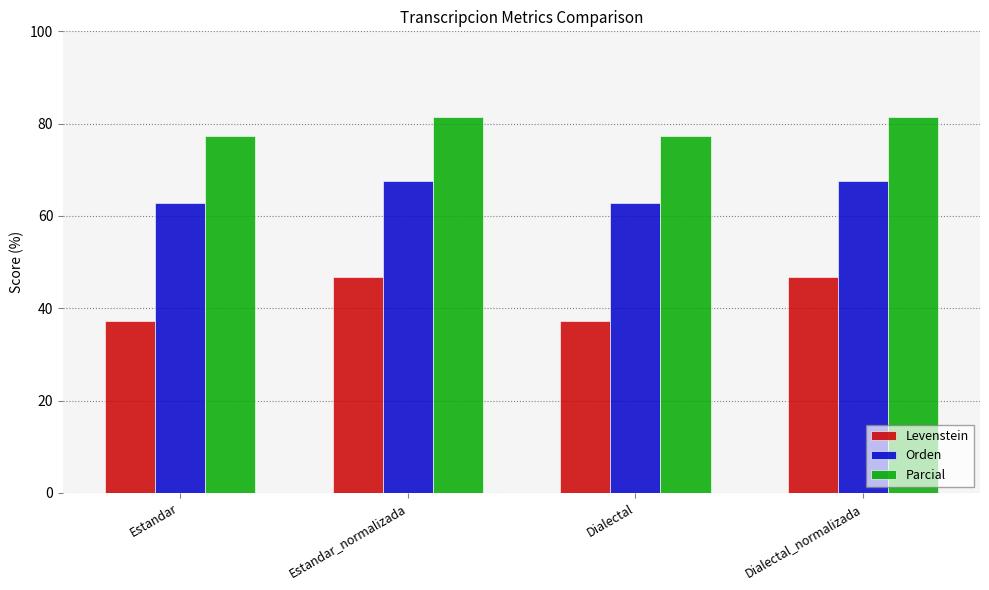

At how many categories does at least one series exceed 73?

4